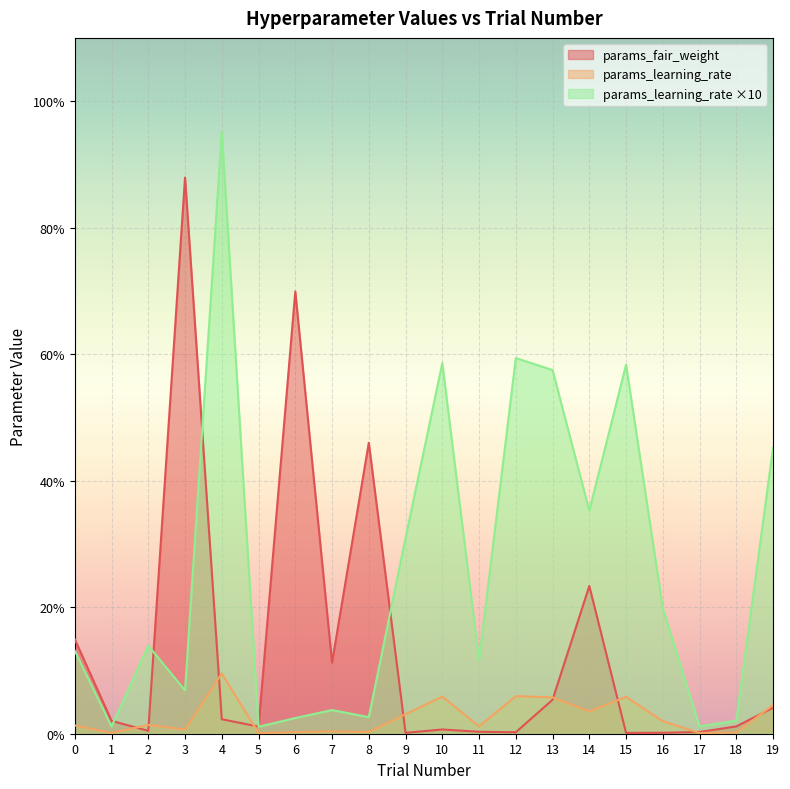

Does the chart display data point markers on the line(s)?

No